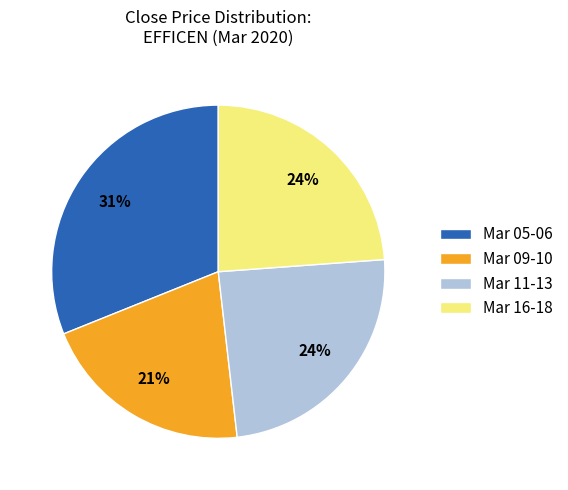

The Mar 11-13 slice represents 24% of the pie. True or false?

True